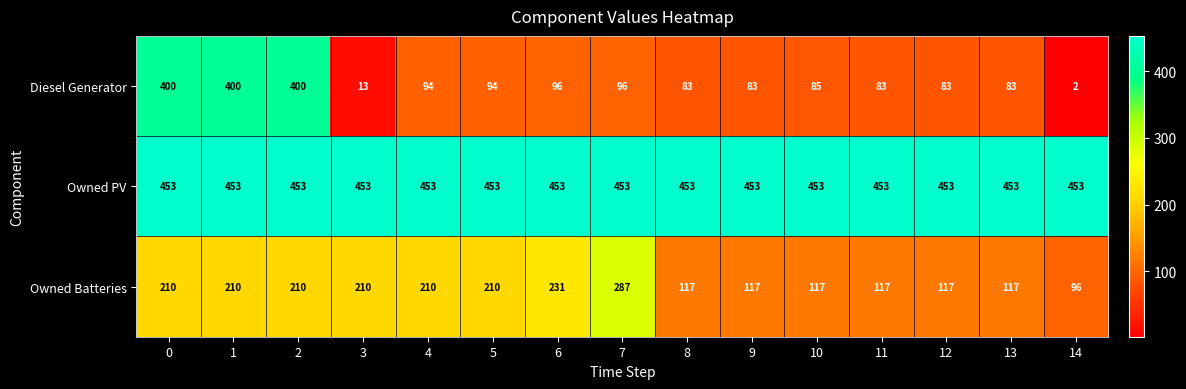

The Diesel Generator series shows 400 at 1. True or false?

True